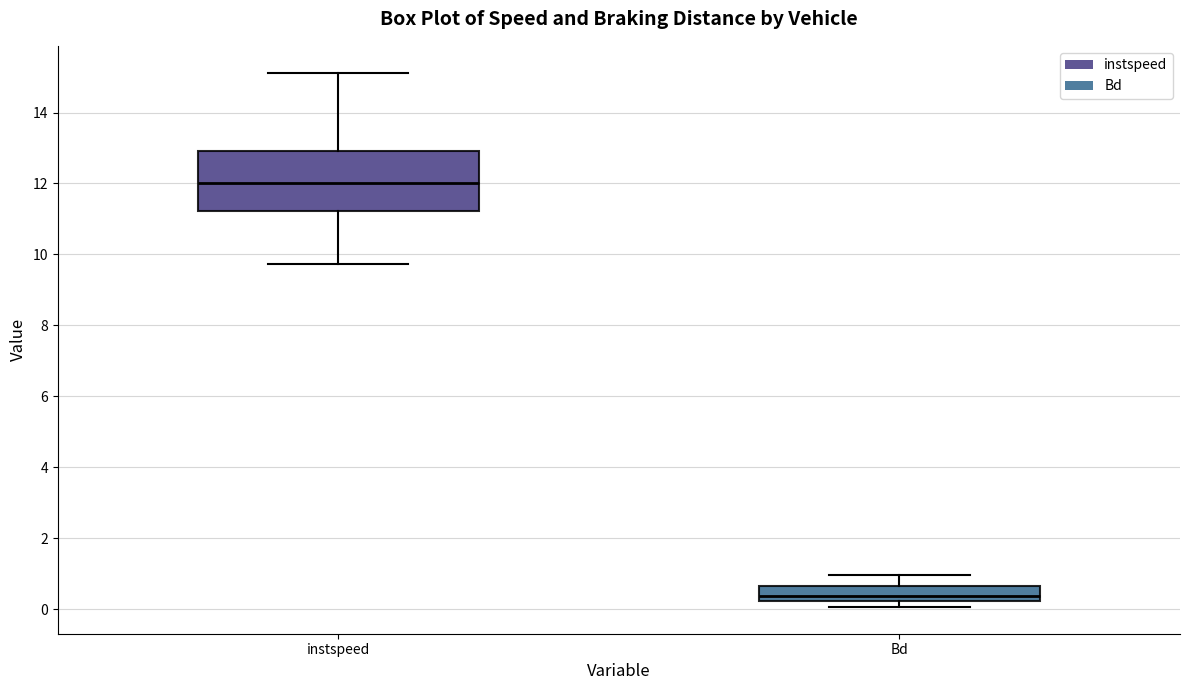

Reading left to right, read every box against the y-axis: the position of its median line, the range the box covers, and the ends of its whiskers. The values are not printed on the chart, so give them approximately, as read against the axis.

instspeed: median 12.0, box 11.2 to 13.0, whiskers 9.8 to 15.2
Bd: median 0.4, box 0.2 to 0.6, whiskers 0.0 to 1.0